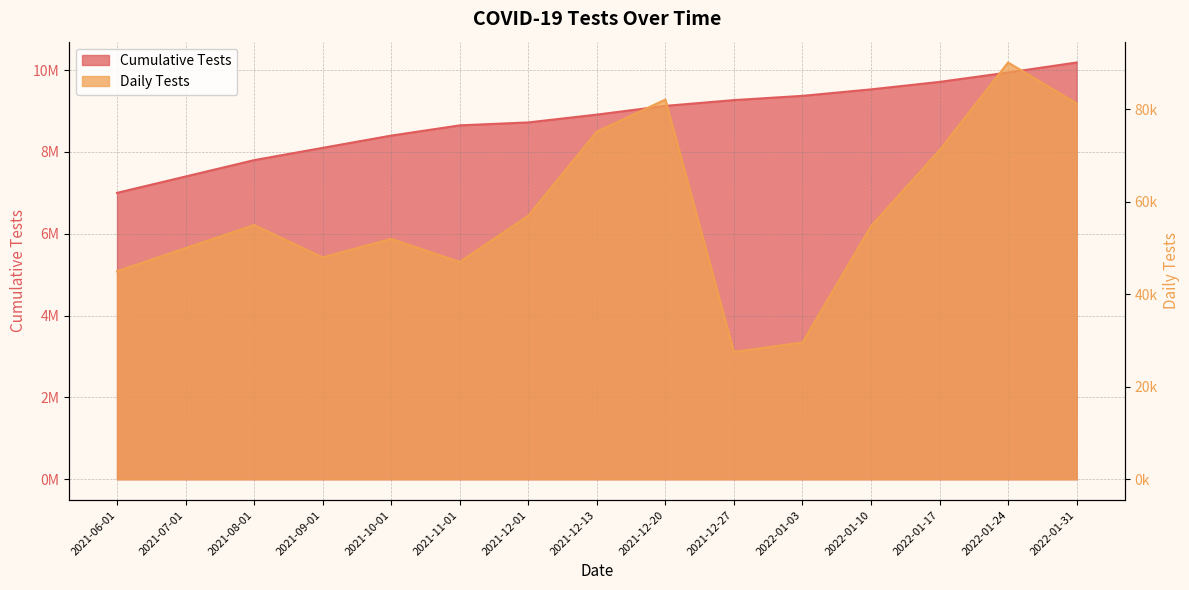

What is the label of the 15th point from the right?

2021-06-01